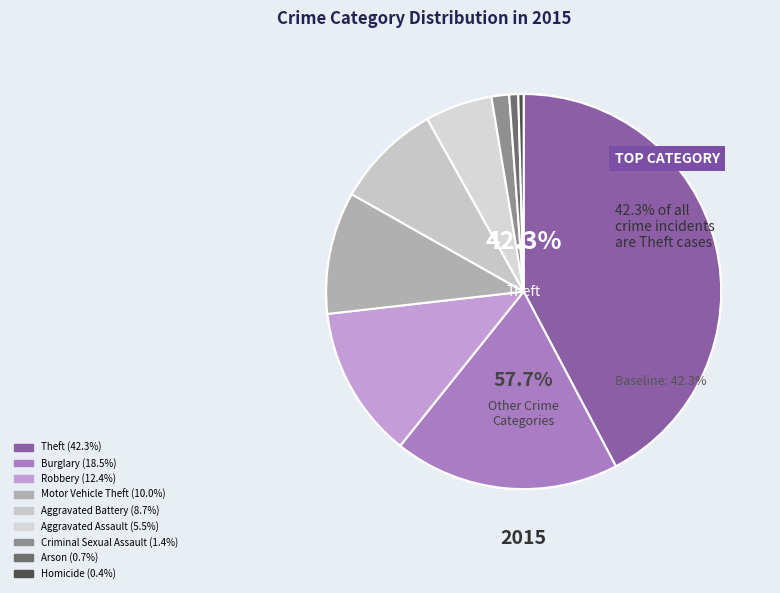

To the nearest percent, what is the difference between the largest and smallest slice percentages?

42%